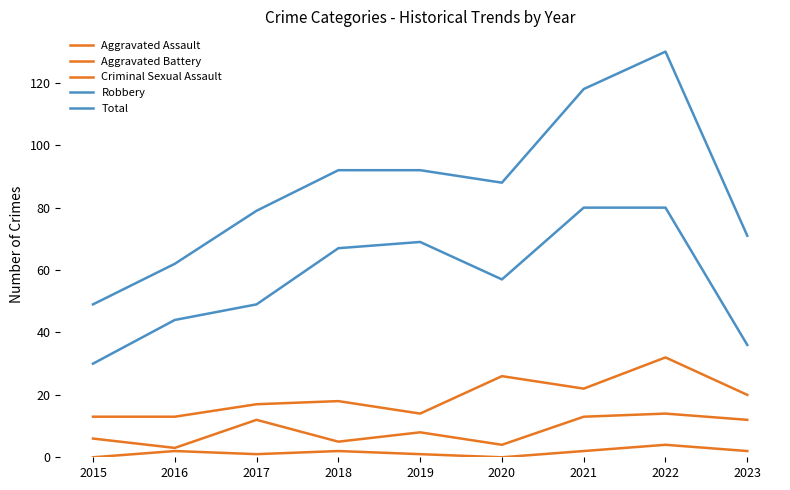

How many lines are shown in the chart?

5